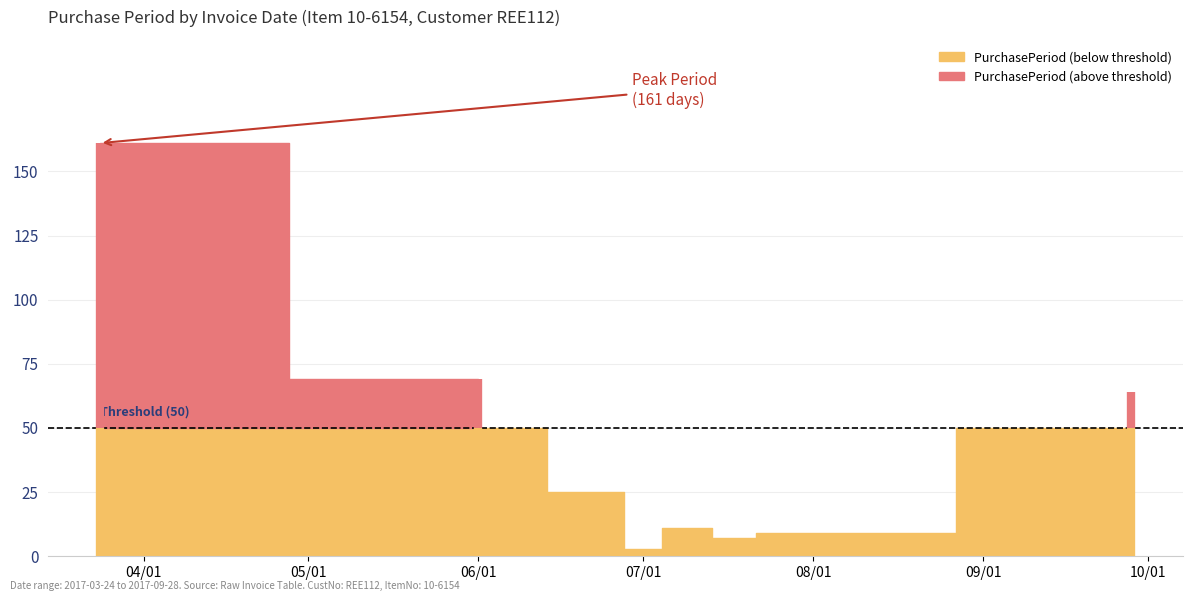

Is it true that the value at 2017-06-26 is 37?

False